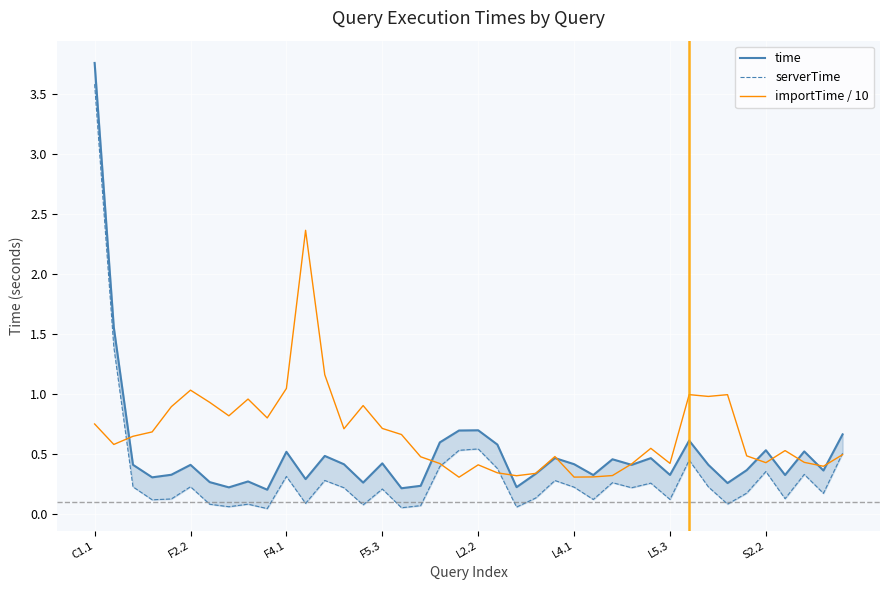

Reading left to right, transcribe all the data shown in this chart.

time: 3.8	1.6	0.4	0.3	0.3	0.4	0.3	0.2	0.3	0.2	0.5	0.3	0.5	0.4	0.3	0.4	0.2	0.2	0.6	0.7	0.7	0.6	0.2	0.3	0.5	0.4	0.3	0.5	0.4	0.5	0.3	0.6	0.4	0.3	0.4	0.5	0.3	0.5	0.4	0.7
serverTime: 3.6	1.4	0.2	0.1	0.1	0.2	0.1	0.1	0.1	0.0	0.3	0.1	0.3	0.2	0.1	0.2	0.1	0.1	0.4	0.5	0.5	0.4	0.1	0.1	0.3	0.2	0.1	0.3	0.2	0.3	0.1	0.4	0.2	0.1	0.2	0.4	0.1	0.3	0.2	0.5
importTime / 10: 0.7	0.6	0.6	0.7	0.9	1.0	0.9	0.8	1.0	0.8	1.0	2.4	1.2	0.7	0.9	0.7	0.7	0.5	0.4	0.3	0.4	0.3	0.3	0.3	0.5	0.3	0.3	0.3	0.4	0.5	0.4	1.0	1.0	1.0	0.5	0.4	0.5	0.4	0.4	0.5